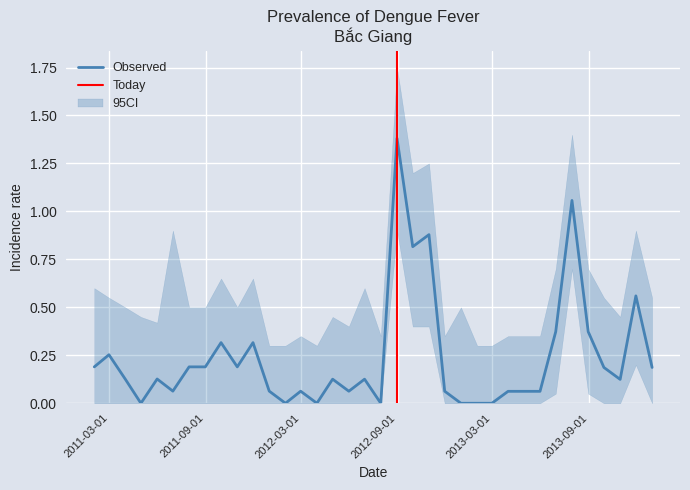

The value at 2013-10-31 is 0.2. True or false?

False